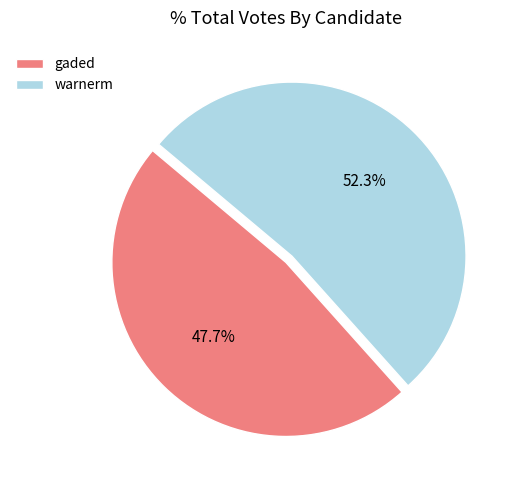

Combined, do warnerm and gaded account for over 50%?

Yes